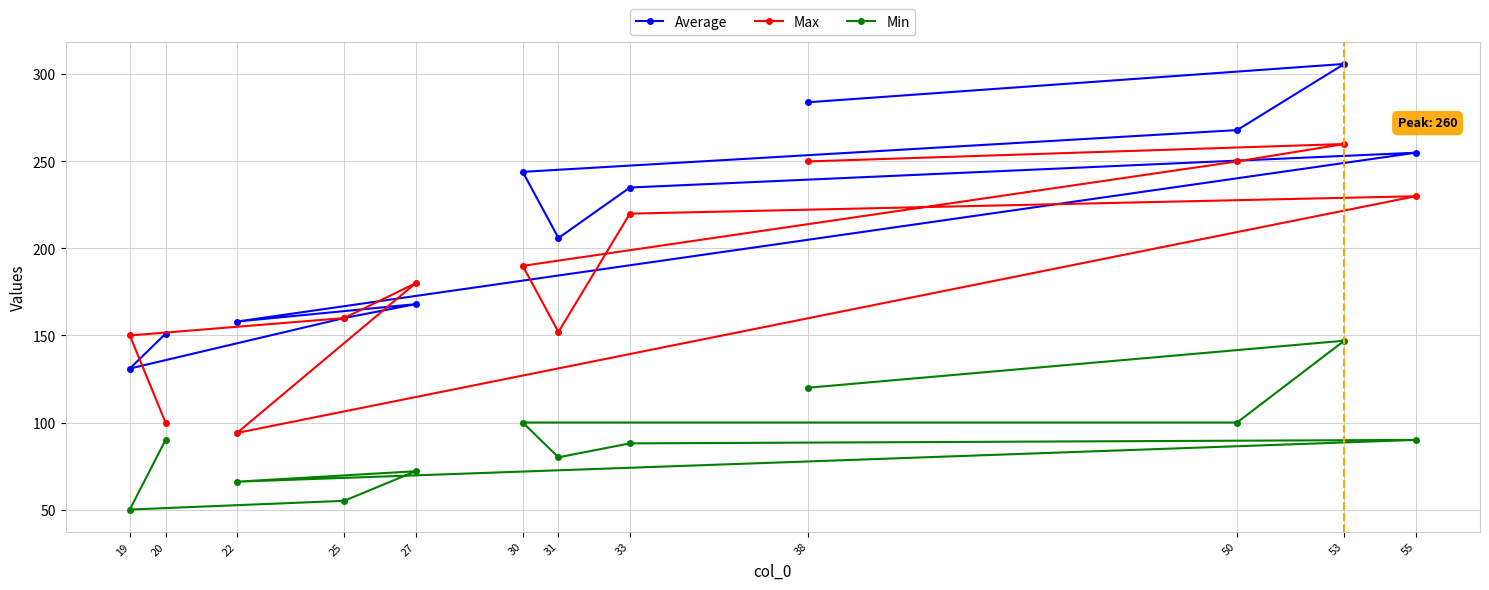

True or false: Min and Max cross at least once.

False